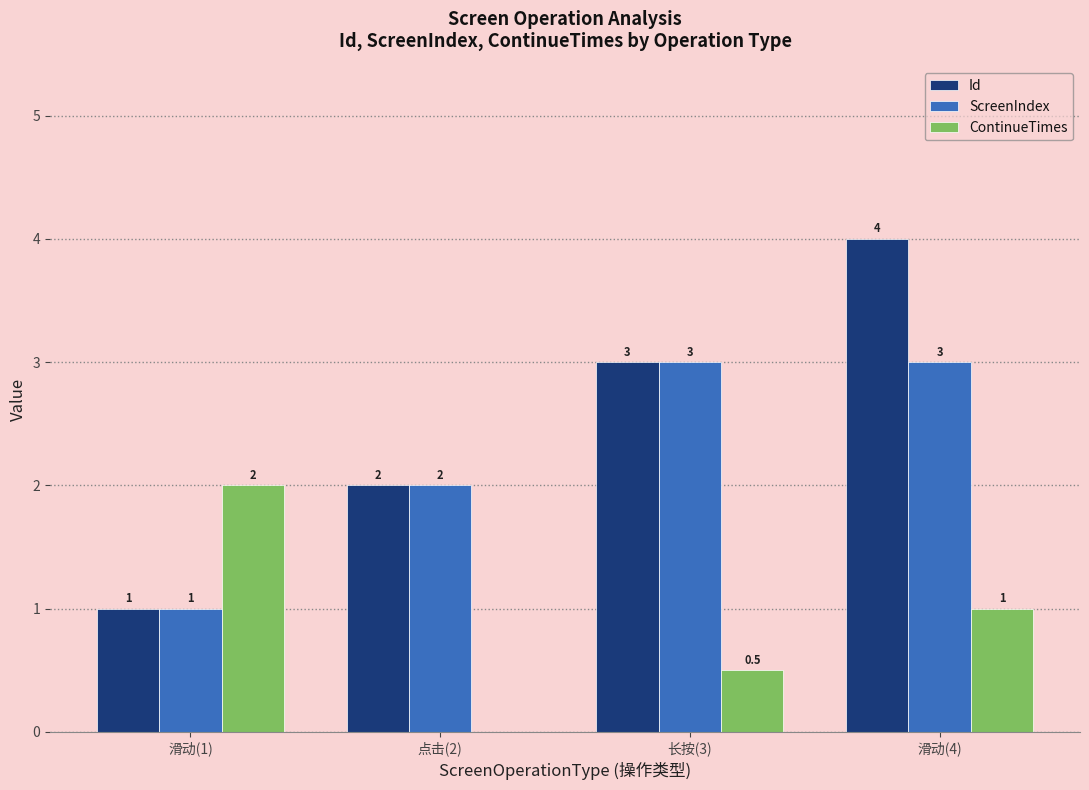

The value of ScreenIndex at 滑动(1) is 1.0. True or false?

True